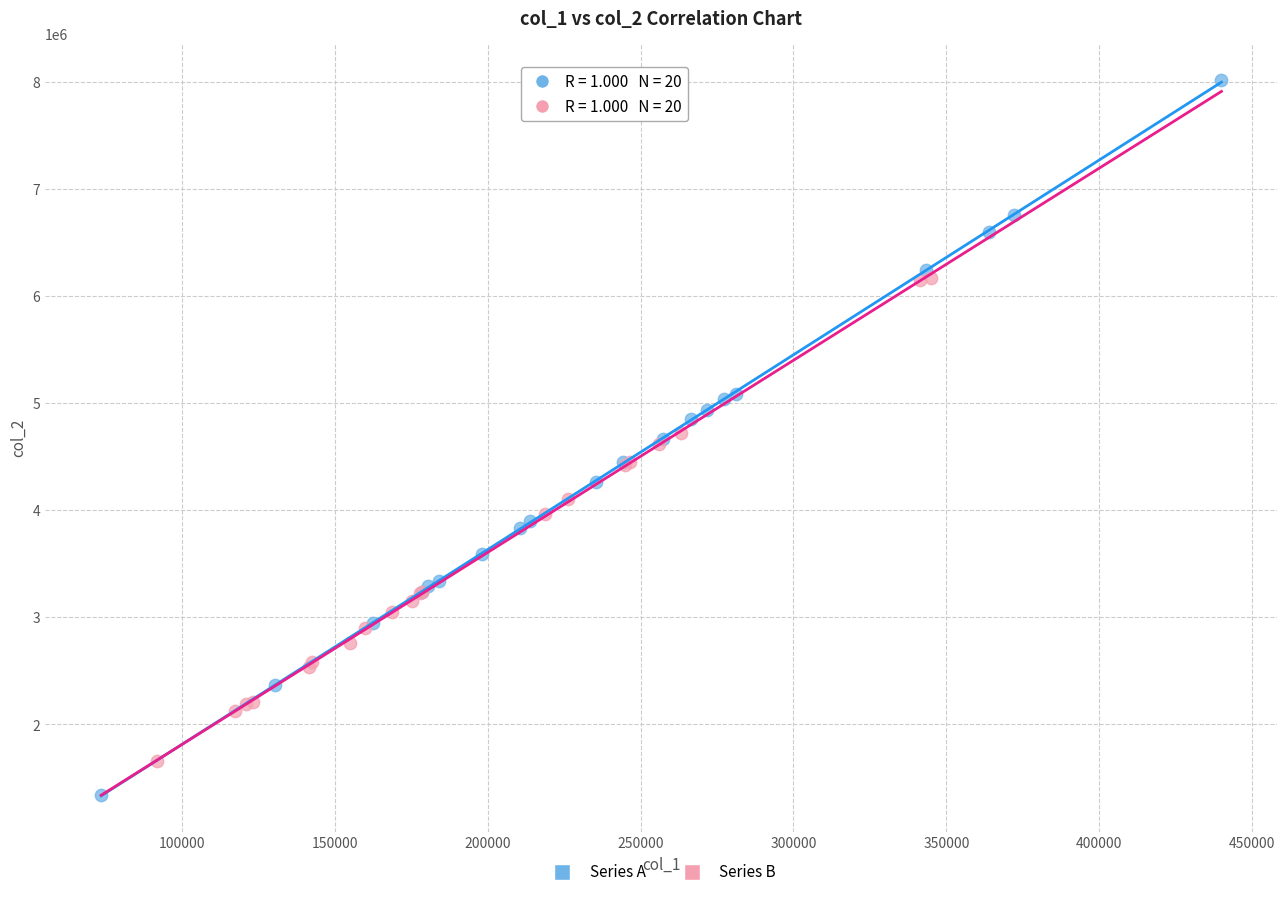

Which series has the largest Y range (max minus min)?

Series A